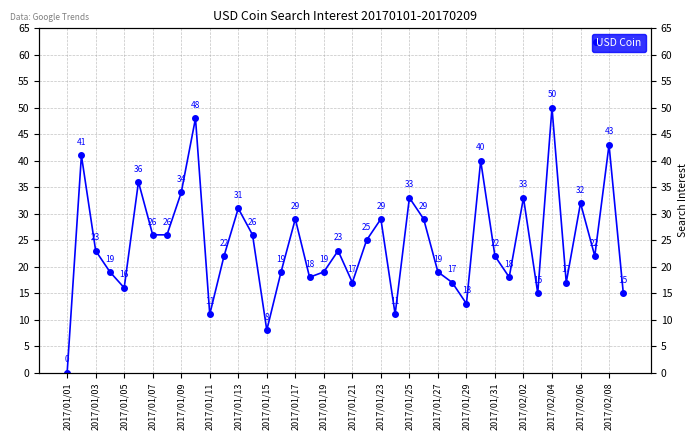

Which label corresponds to the smallest value in the chart?

2017/01/01